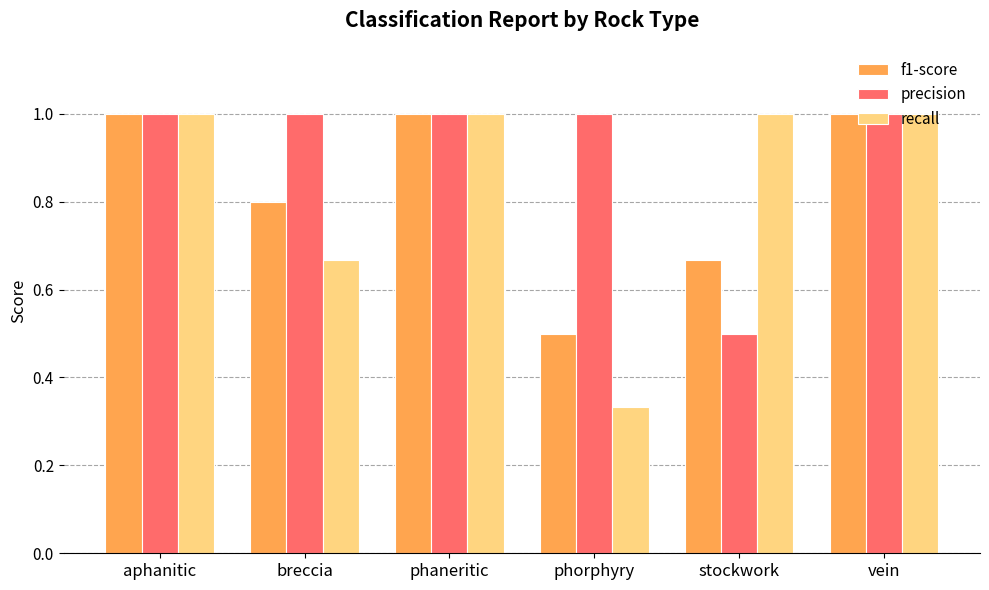

What is the greatest value displayed?

1.0